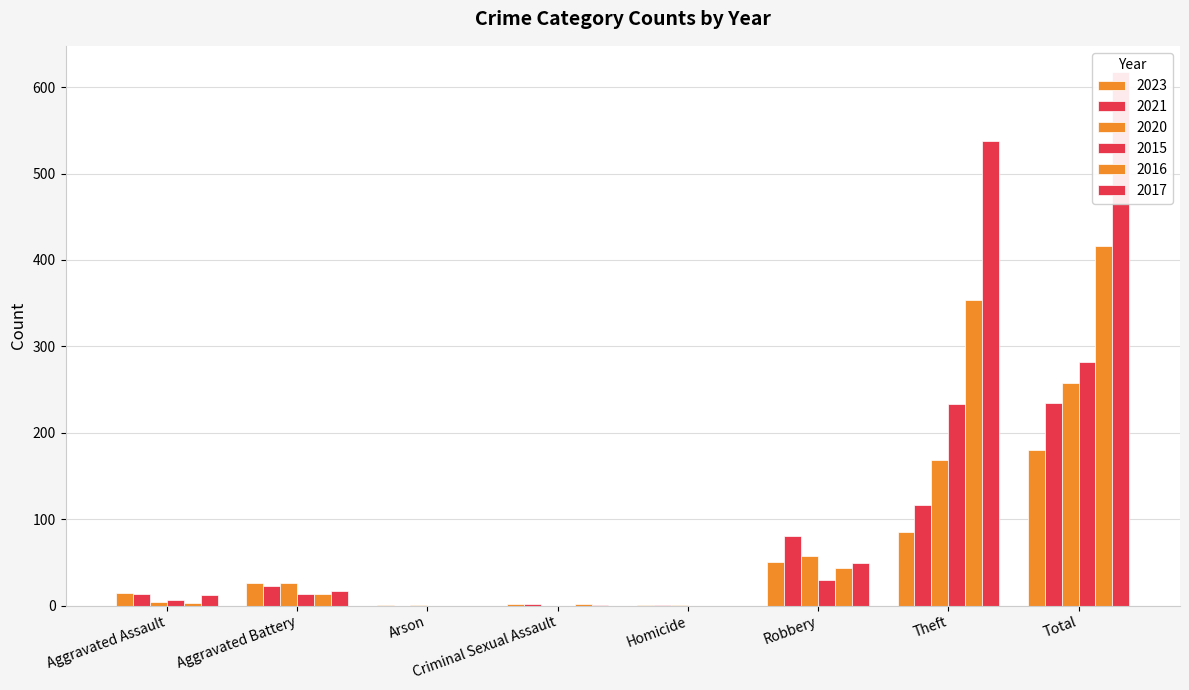

How many values in the 2016 series exceed 13?

3